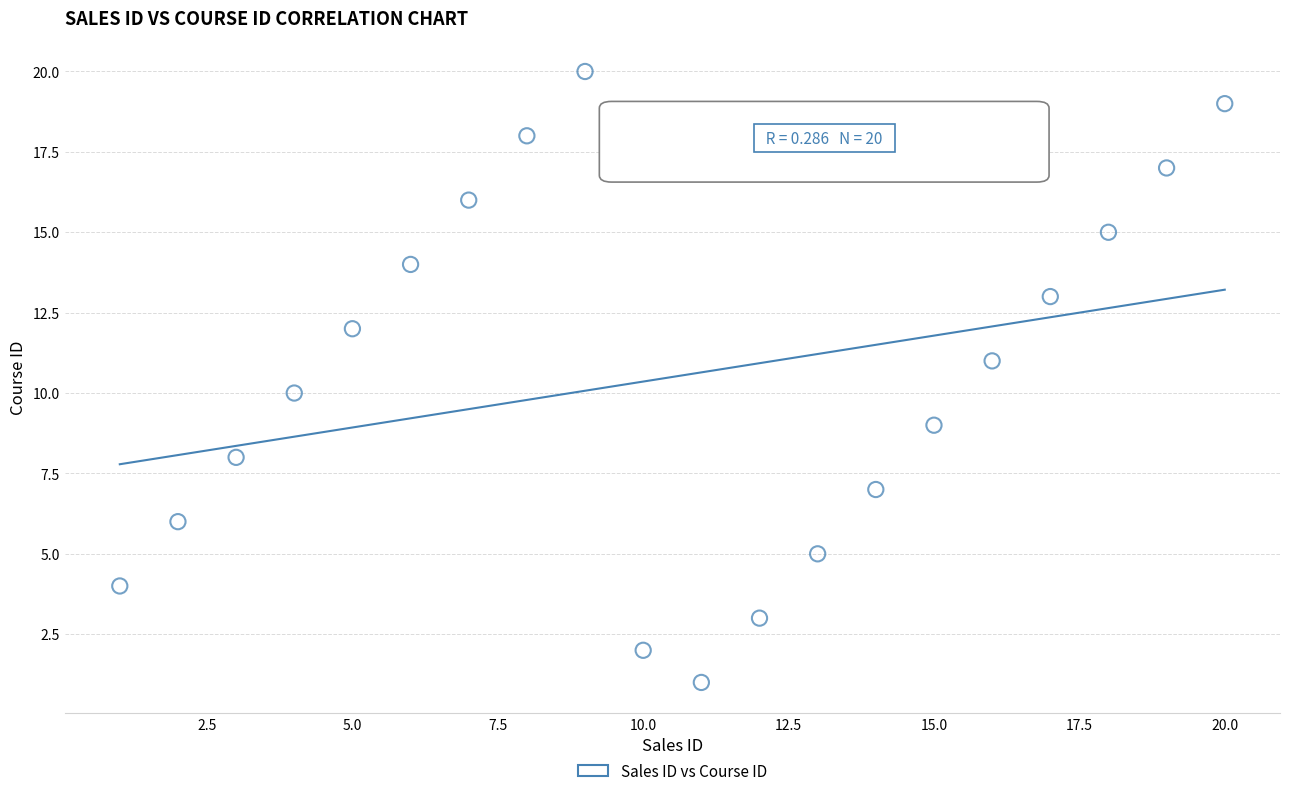

What is the range of X values (max minus min)?

19